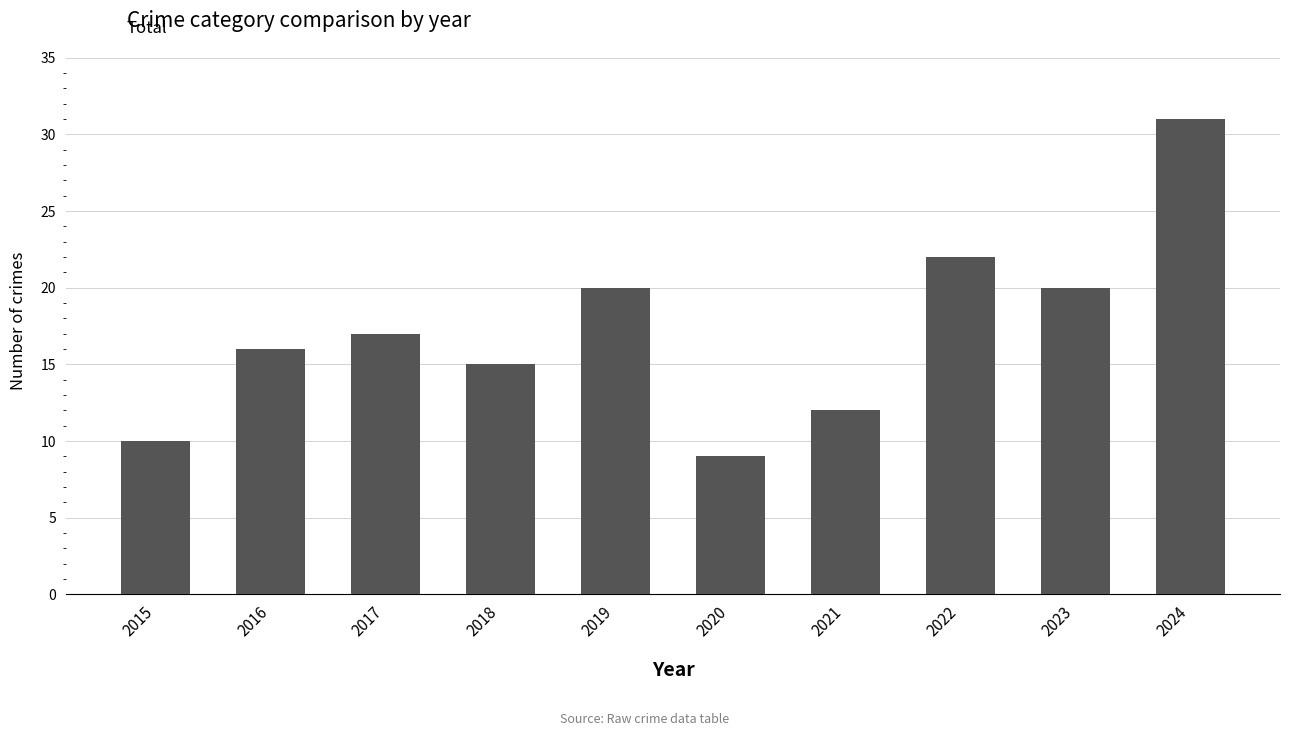

What is the change in value from 2019 to 2024?

+11